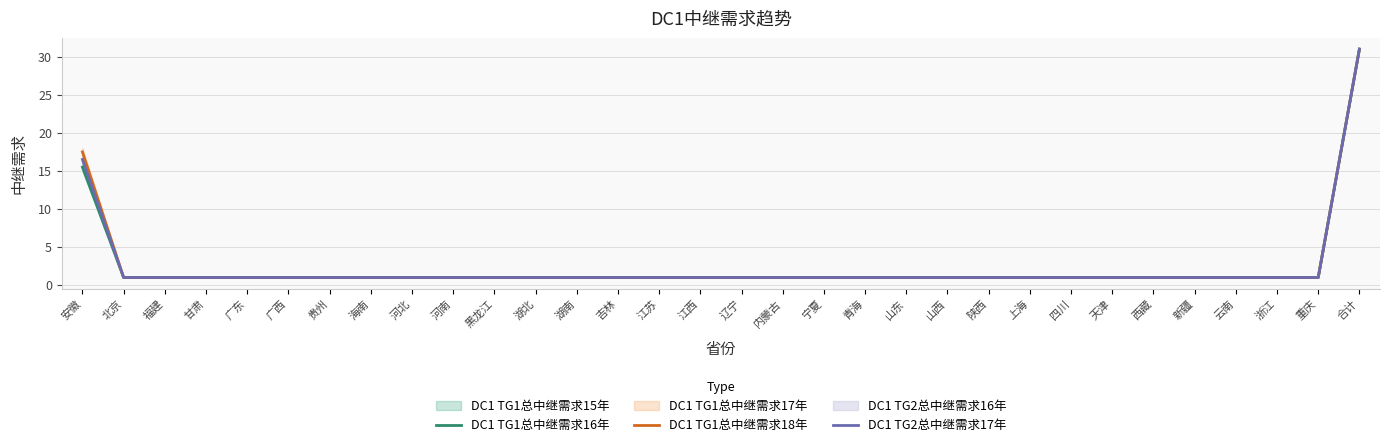

Reading right to left, extract all data points from this chart.

DC1 TG1总中继需求16年: 31.0	1.0	1.0	1.0	1.0	1.0	1.0	1.0	1.0	1.0	1.0	1.0	1.0	1.0	1.0	1.0	1.0	1.0	1.0	1.0	1.0	1.0	1.0	1.0	1.0	1.0	1.0	1.0	1.0	1.0	1.0	15.5
DC1 TG1总中继需求18年: 31.0	1.0	1.0	1.0	1.0	1.0	1.0	1.0	1.0	1.0	1.0	1.0	1.0	1.0	1.0	1.0	1.0	1.0	1.0	1.0	1.0	1.0	1.0	1.0	1.0	1.0	1.0	1.0	1.0	1.0	1.0	17.5
DC1 TG2总中继需求17年: 31.0	1.0	1.0	1.0	1.0	1.0	1.0	1.0	1.0	1.0	1.0	1.0	1.0	1.0	1.0	1.0	1.0	1.0	1.0	1.0	1.0	1.0	1.0	1.0	1.0	1.0	1.0	1.0	1.0	1.0	1.0	16.5